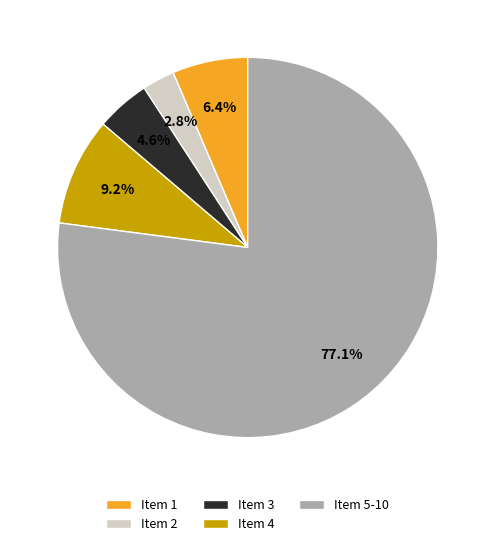

Which slice is the largest?

Item 5-10